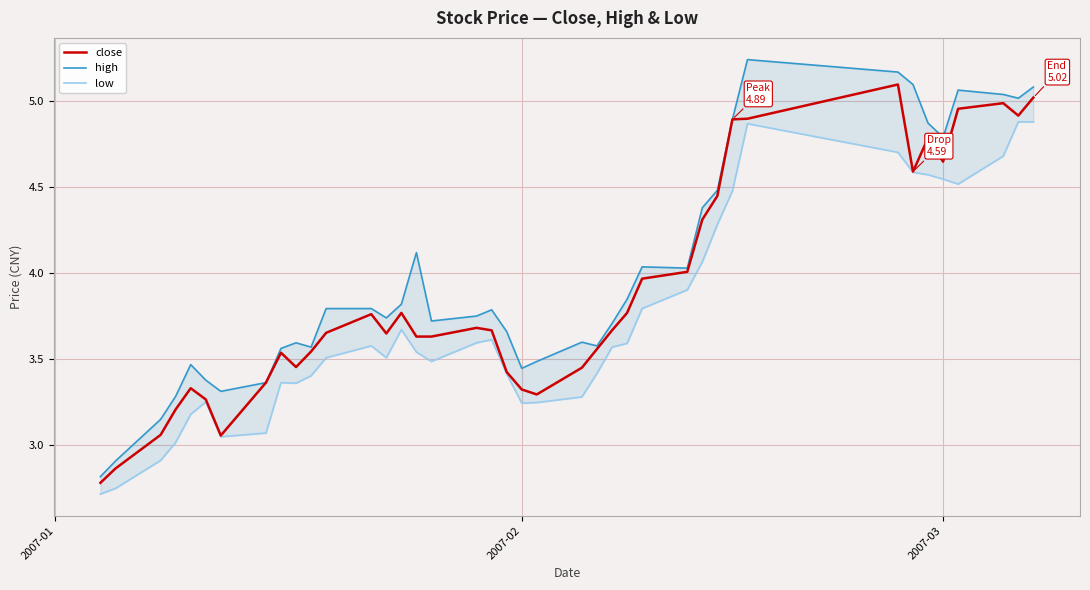

What are all the series names shown in the legend?

close, high, low